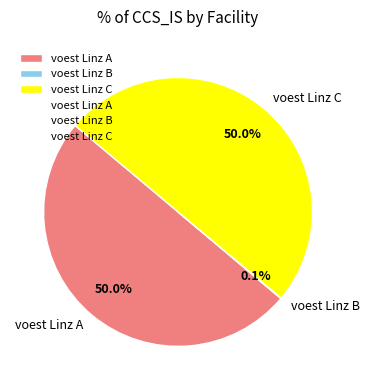

What percentage is NOT represented by voest Linz A?

50.0%